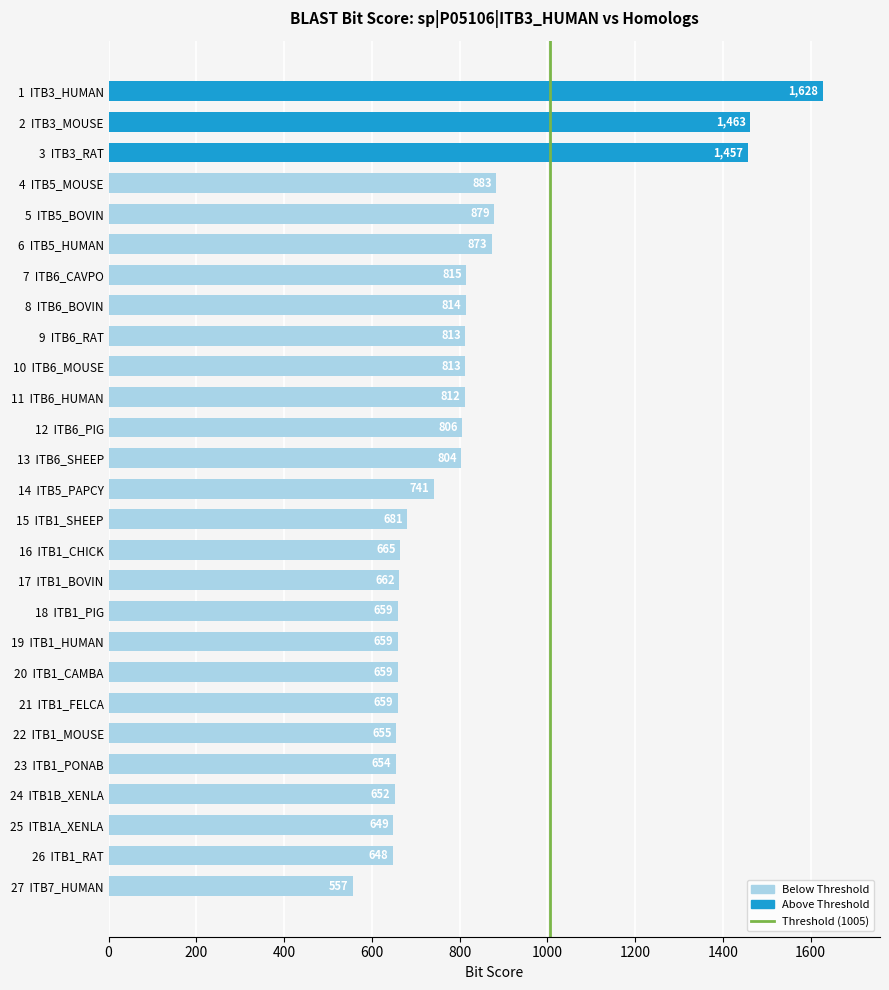

Does the chart contain stacked bars?

No